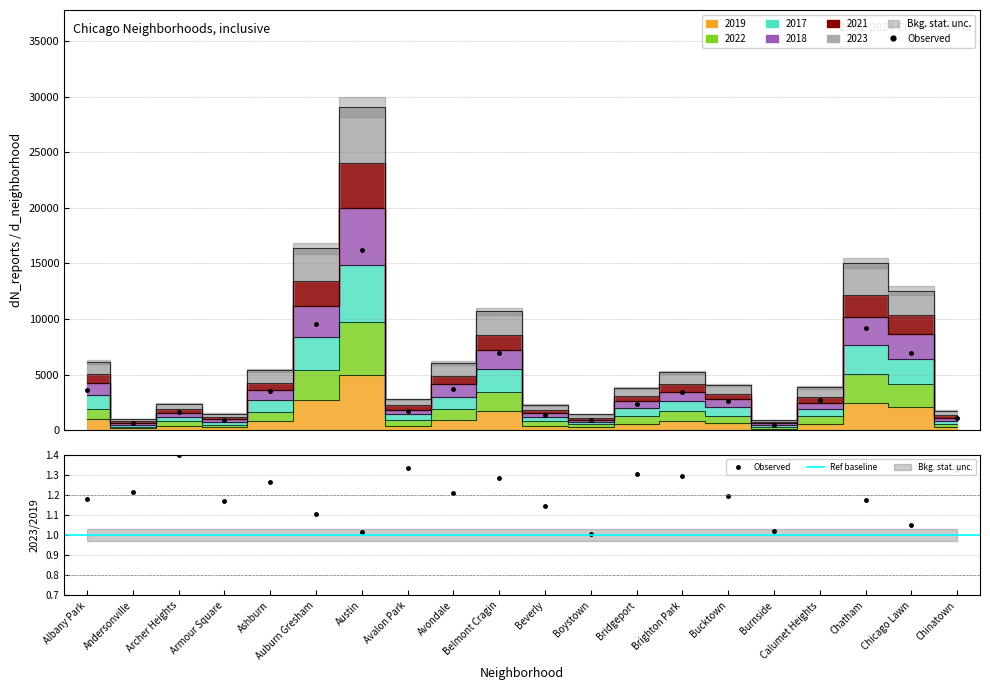

At which category does 2023 reach its first local valley?

Andersonville